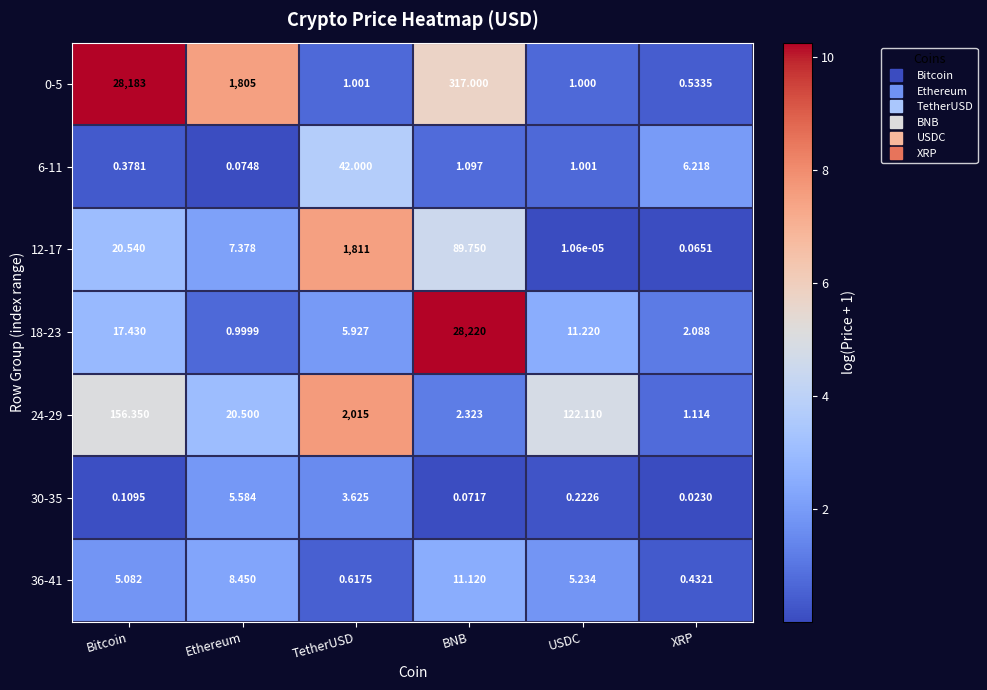

At which label does 0-5 first exceed 317?

Bitcoin